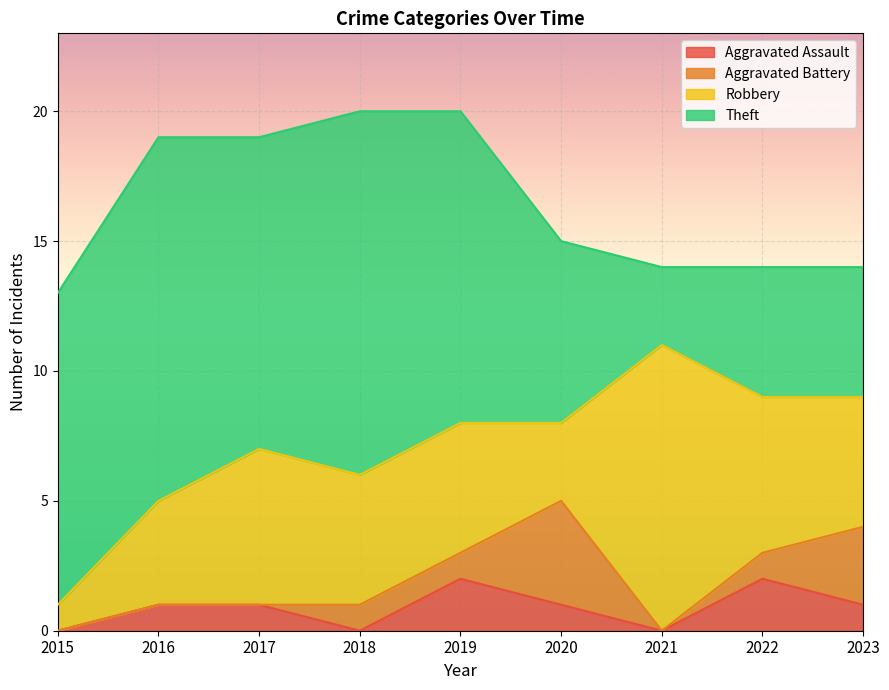

Reading left to right, extract all data points from this chart.

Aggravated Assault: 2015=0	2016=1	2017=1	2018=0	2019=2	2020=1	2021=0	2022=2	2023=1
Aggravated Battery: 2015=0	2016=0	2017=0	2018=1	2019=1	2020=4	2021=0	2022=1	2023=3
Robbery: 2015=1	2016=4	2017=6	2018=5	2019=5	2020=3	2021=11	2022=6	2023=5
Theft: 2015=12	2016=14	2017=12	2018=14	2019=12	2020=7	2021=3	2022=5	2023=5